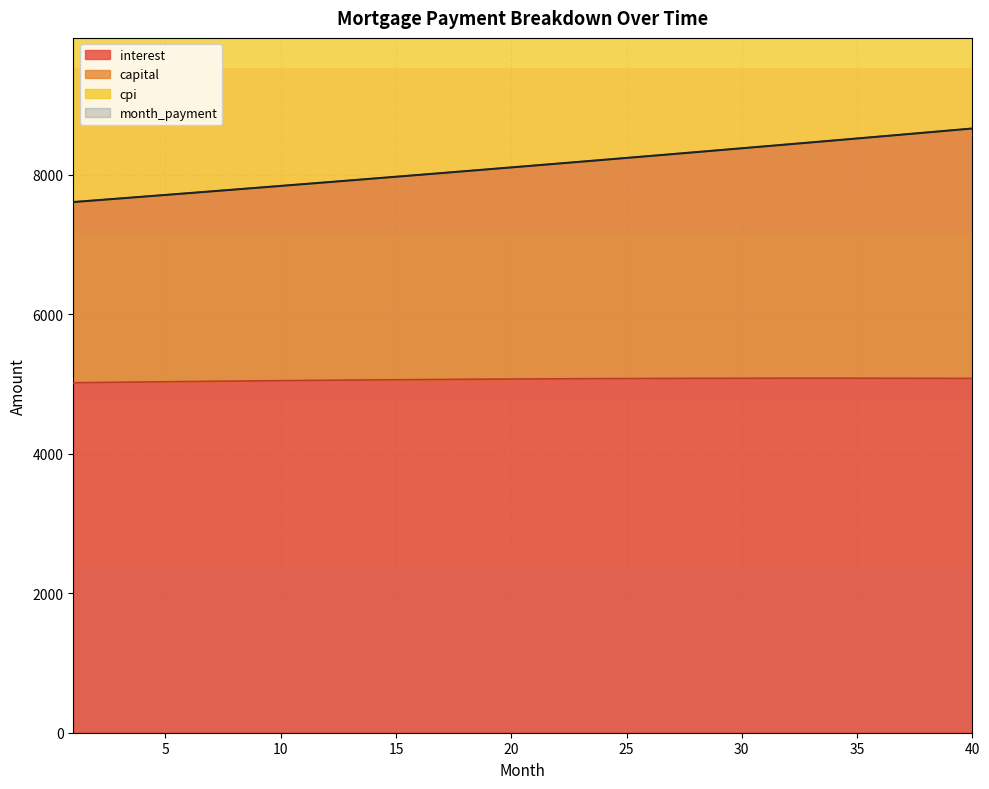

What is the smallest value displayed?

5016.7